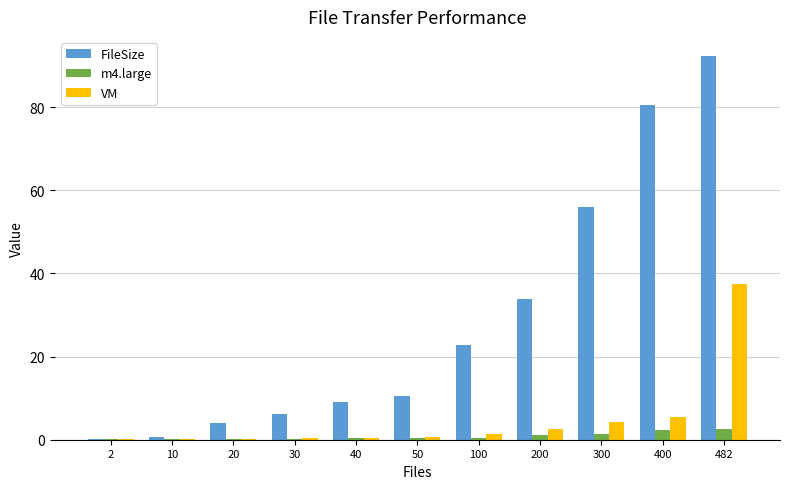

At which category does the chart reach its peak across all series?

482